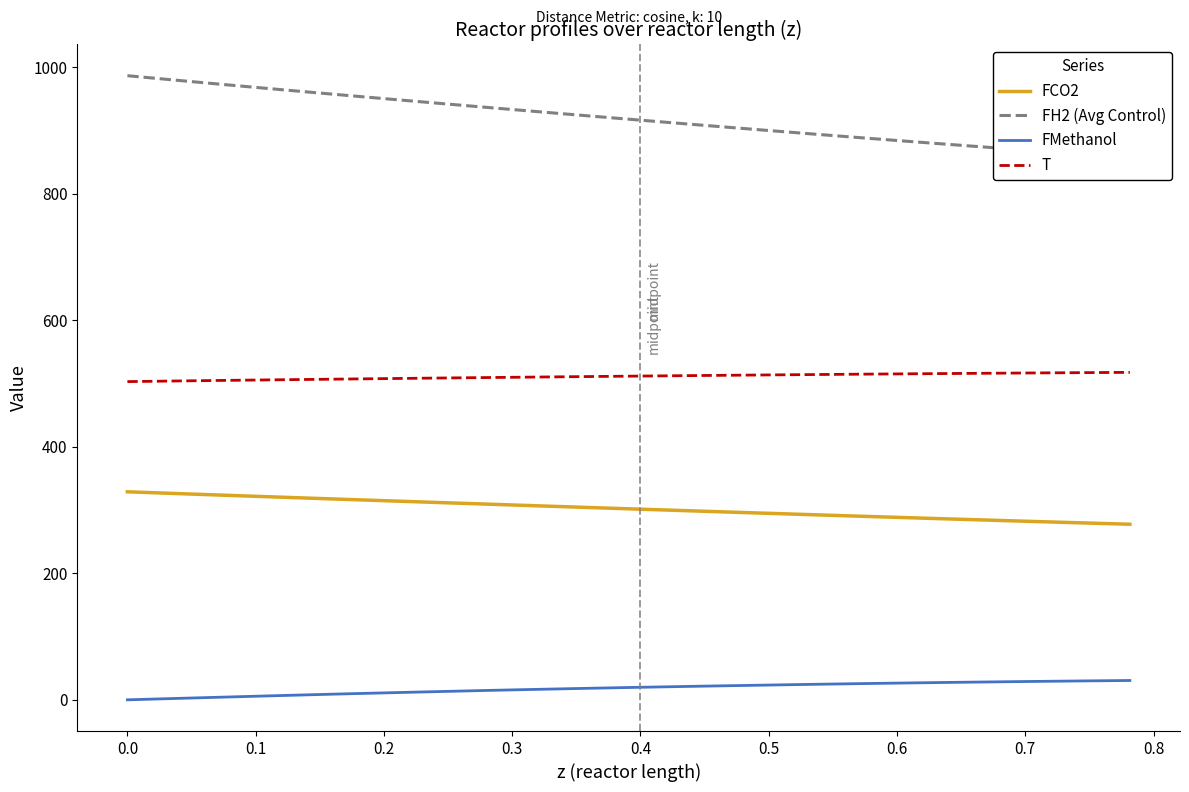

True or false: FCO2 and FMethanol intersect in this chart.

False